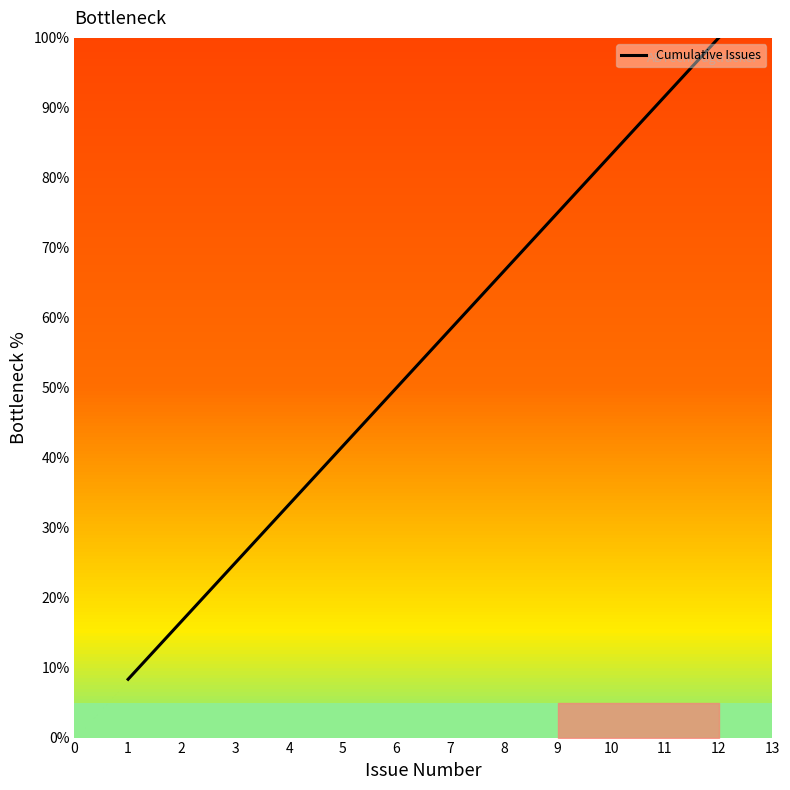

What is the smallest value displayed?

8.3